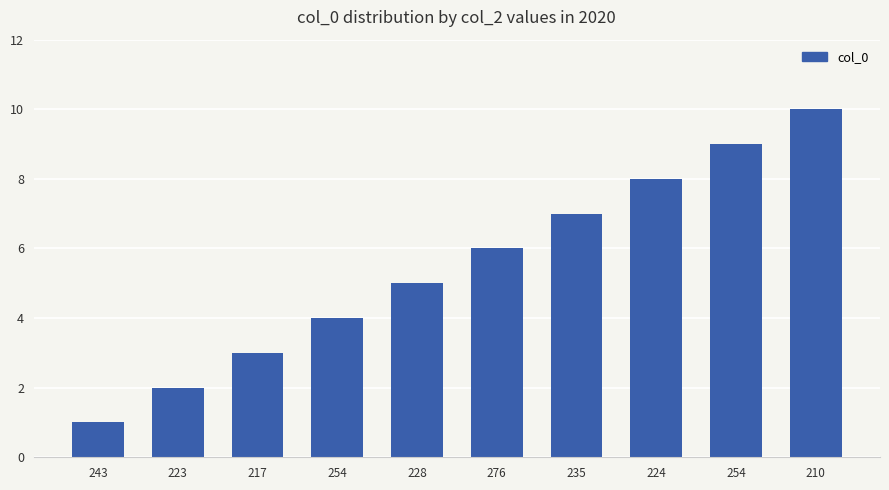

How many values are between 3 and 8?

6